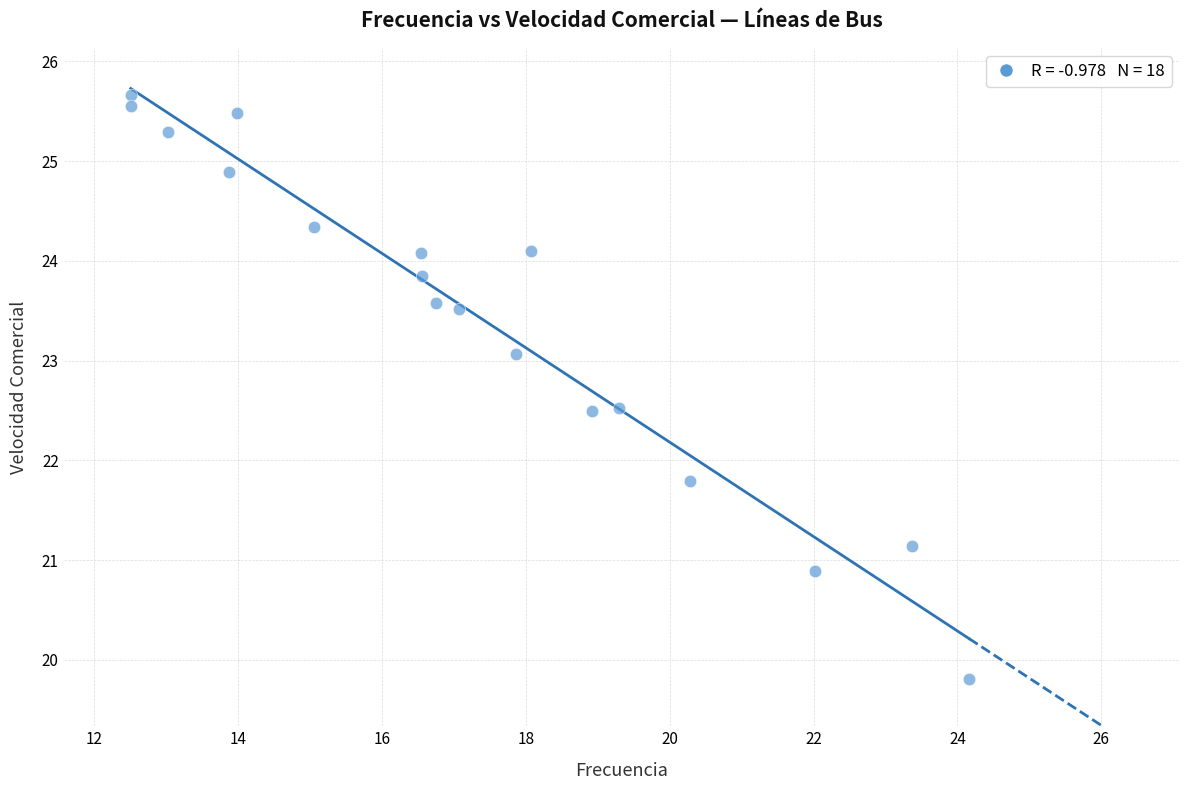

What Y value in the scatter plot is closest to 22?

21.8